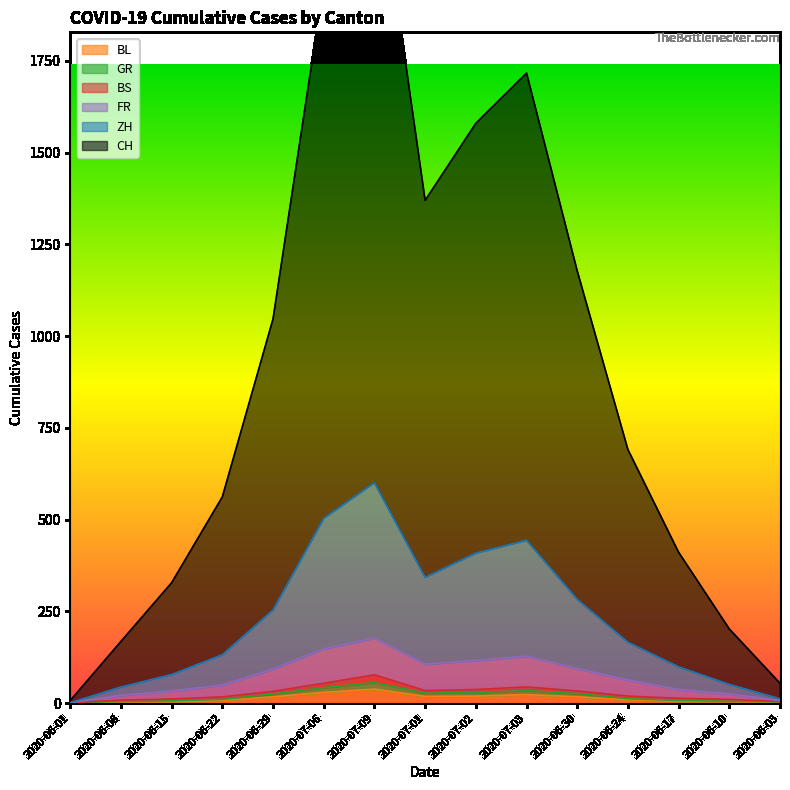

What is the sum of all CH values?

13617